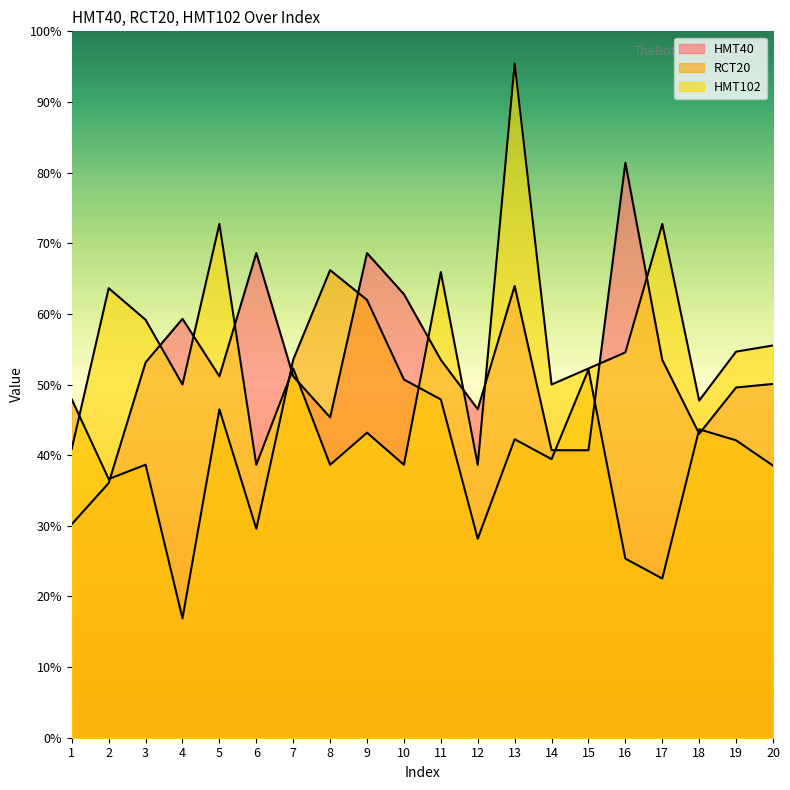

What value does the HMT102 series have at 18?

0.5